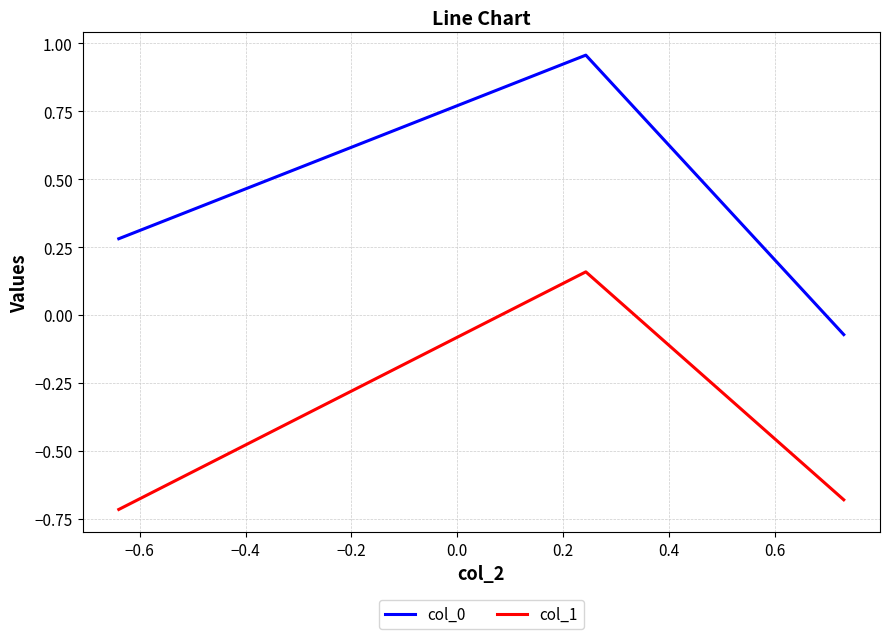

Is this an area chart (filled region under the line)?

No